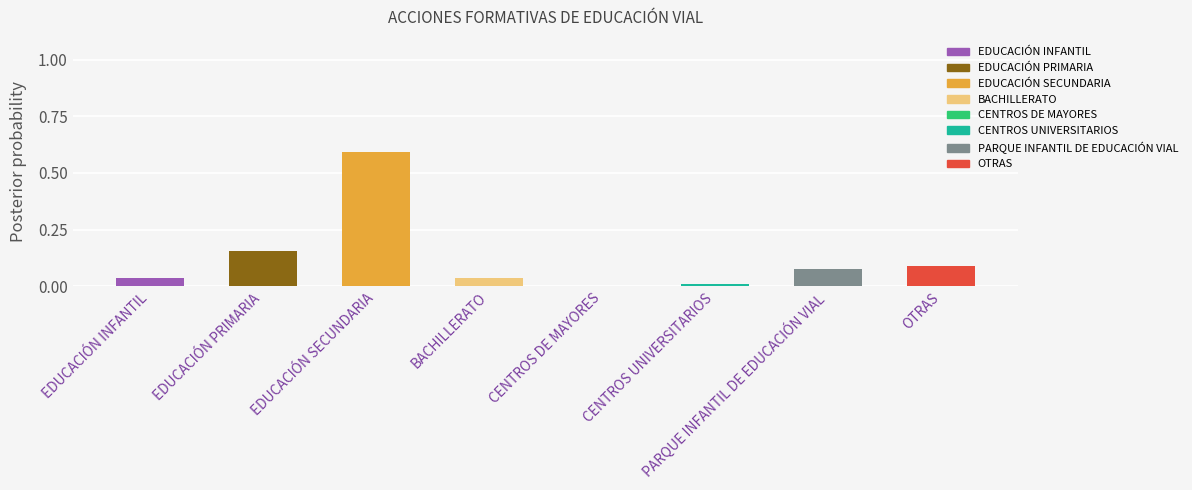

Which has a higher value, BACHILLERATO or CENTROS DE MAYORES?

BACHILLERATO